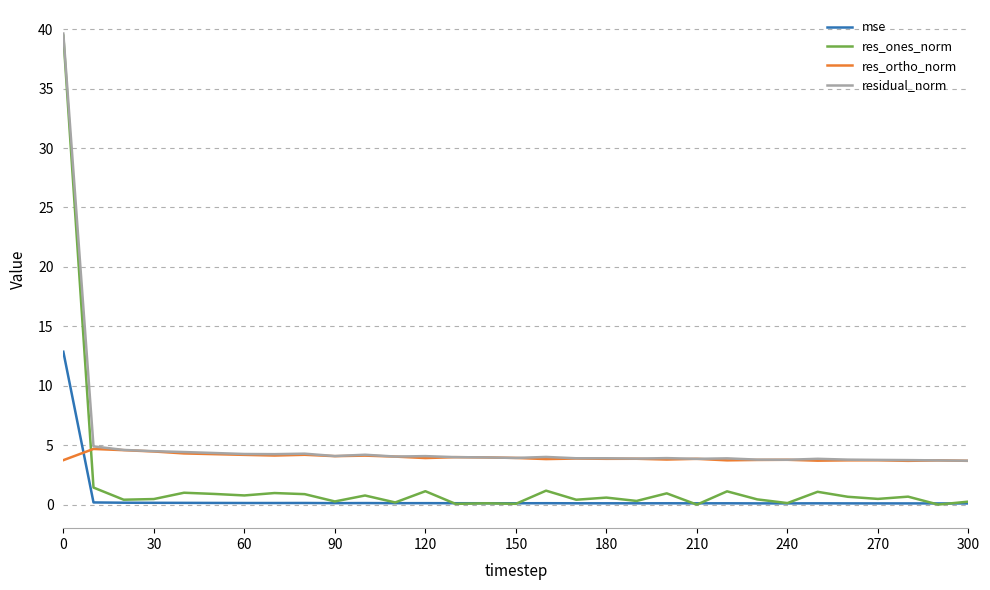

True or false: res_ones_norm has more than 2 interior local peaks.

True